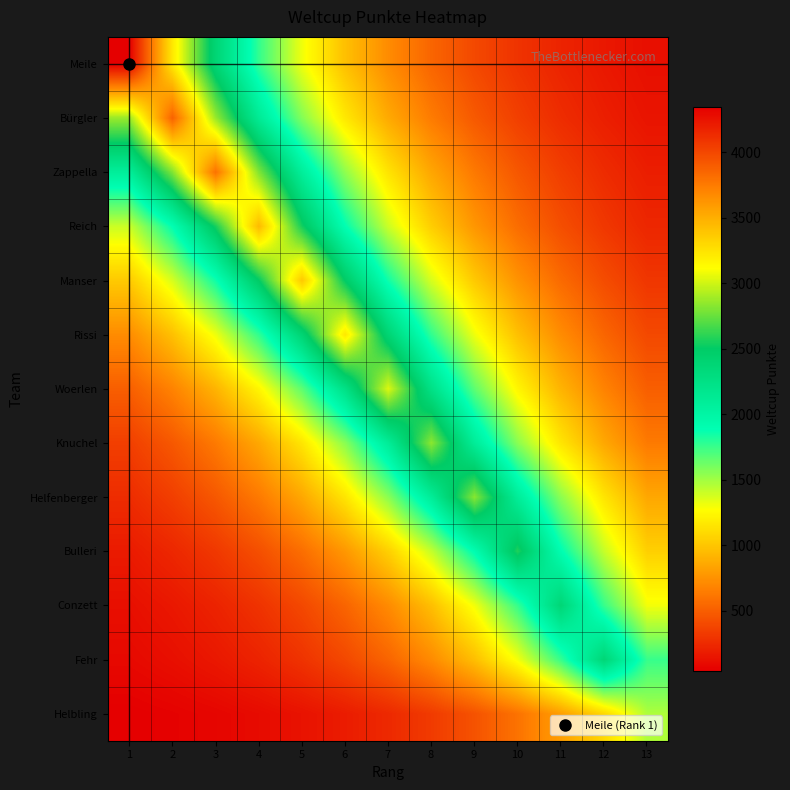

Reading right to left, list all the values displayed in this chart.

Meile: 13=118.8	12=160.3	11=216.4	10=292.1	9=394.4	8=532.3	7=718.6	6=969.9	5=1309.3	4=1767.4	3=2385.7	2=3220.3	1=4347.0
Bürgler: 13=142.7	12=192.7	11=260.1	10=351.1	9=473.9	8=639.7	7=863.5	6=1165.6	5=1573.4	4=2123.9	3=2867.0	2=3870.0	1=2867.0
Zappella: 13=188.9	12=255.0	11=344.2	10=464.6	9=627.1	8=846.6	7=1142.7	6=1542.5	5=2082.2	4=2810.7	3=3794.0	2=2810.7	1=2082.2
Reich: 13=231.5	12=312.4	11=421.7	10=569.3	9=768.5	8=1037.3	7=1400.2	6=1890.1	5=2551.4	4=3444.0	3=2551.4	2=1890.1	1=1400.2
Manser: 13=305.9	12=412.9	11=557.4	10=752.4	9=1015.6	8=1371.0	7=1850.6	6=2498.0	5=3372.0	4=2498.0	3=1850.6	2=1371.0	1=1015.6
Rissi: 13=395.0	12=533.3	11=719.8	10=971.7	9=1311.6	8=1770.5	7=2389.9	6=3226.0	5=2389.9	4=1770.5	3=1311.6	2=971.7	1=719.8
Woerlen: 13=500.5	12=675.6	11=912.0	10=1231.1	9=1661.8	8=2243.2	7=3028.0	6=2243.2	5=1661.8	4=1231.1	3=912.0	2=675.6	1=500.5
Knuchel: 13=632.6	12=853.9	11=1152.6	10=1555.9	9=2100.2	8=2835.0	7=2100.2	6=1555.9	5=1152.6	4=853.9	3=632.6	2=468.6	1=347.2
Helfenberger: 13=851.8	12=1149.8	11=1552.0	10=2095.0	9=2828.0	8=2095.0	7=1552.0	6=1149.8	5=851.8	4=631.0	3=467.5	2=346.3	1=256.6
Bulleri: 13=1046.5	12=1412.6	11=1906.9	10=2574.0	9=1906.9	8=1412.6	7=1046.5	6=775.3	5=574.3	4=425.5	3=315.2	2=233.5	1=173.0
Conzett: 13=1301.2	12=1756.5	11=2371.0	10=1756.5	9=1301.2	8=964.0	7=714.1	6=529.0	5=391.9	4=290.3	3=215.1	2=159.3	1=118.0
Fehr: 13=1755.0	12=2369.0	11=1755.0	10=1300.1	9=963.2	8=713.5	7=528.6	6=391.6	5=290.1	4=214.9	3=159.2	2=117.9	1=87.4
Helbling: 13=1469.0	12=1088.3	11=806.2	10=597.3	9=442.5	8=327.8	7=242.8	6=179.9	5=133.3	4=98.7	3=73.1	2=54.2	1=40.1